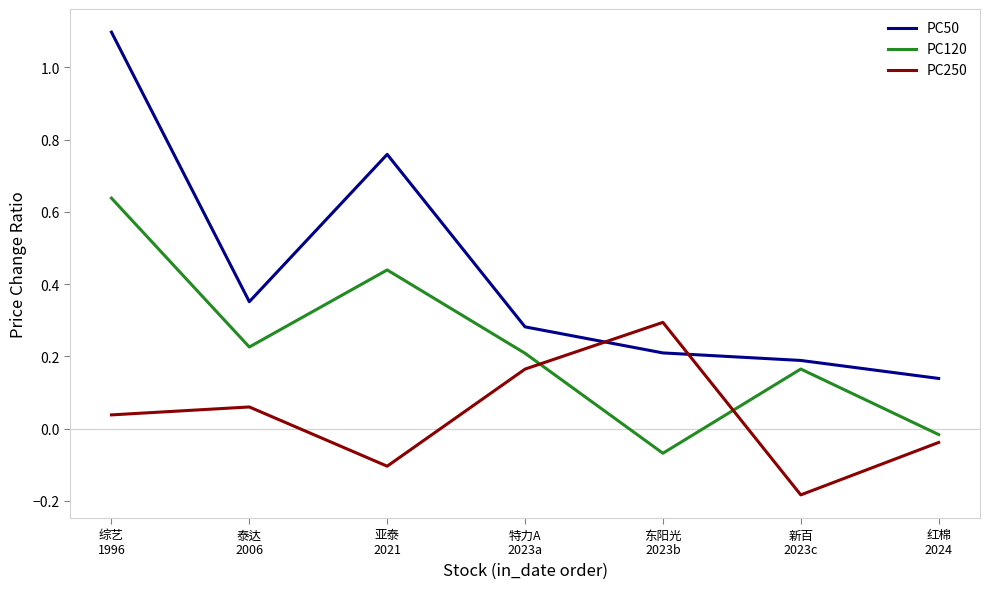

Which series has the largest range (max minus min)?

PC50